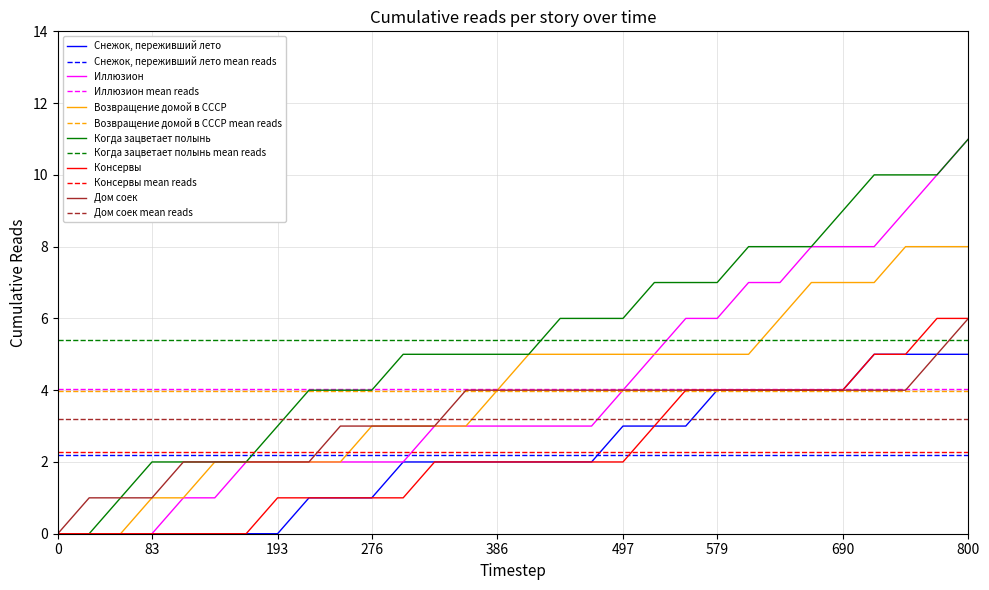

True or false: Когда зацветает полынь and Иллюзион intersect in this chart.

False